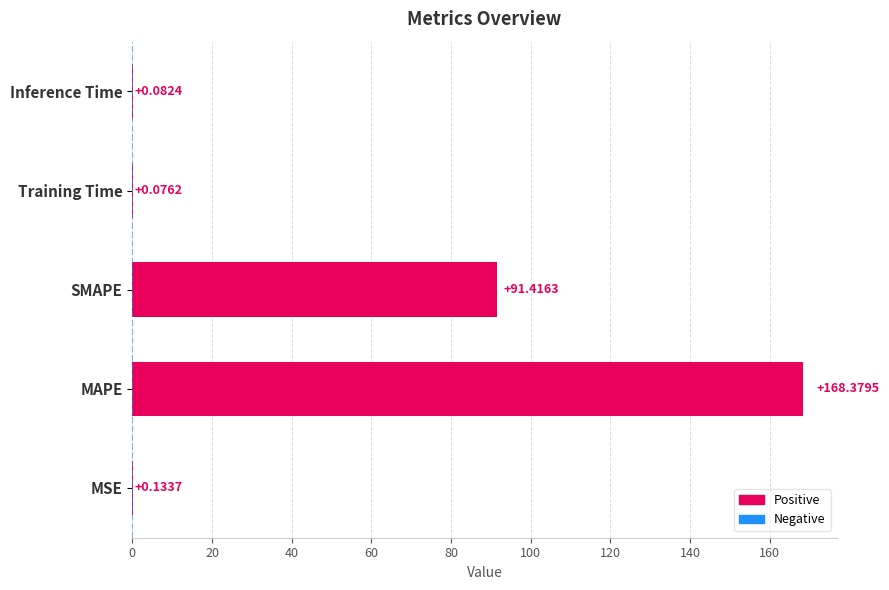

At which label is the value closest to 84?

SMAPE